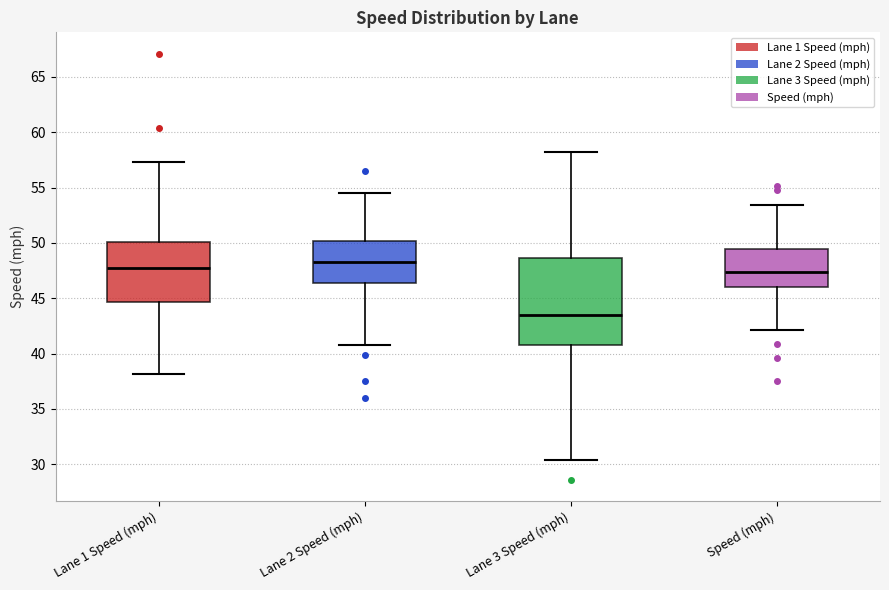

Reading left to right, transcribe this box plot: for each box, give where its median line is, the range the box spans, and where its two whiskers end, as read against the y-axis. The values are not printed on the chart, so give them approximately, as read against the axis.

Lane 1 Speed (mph): median 47.5, box 44.5 to 50.0, whiskers 38.0 to 57.5
Lane 2 Speed (mph): median 48.5, box 46.5 to 50.0, whiskers 41.0 to 54.5
Lane 3 Speed (mph): median 43.5, box 41.0 to 48.5, whiskers 30.5 to 58.0
Speed (mph): median 47.5, box 46.0 to 49.5, whiskers 42.0 to 53.5